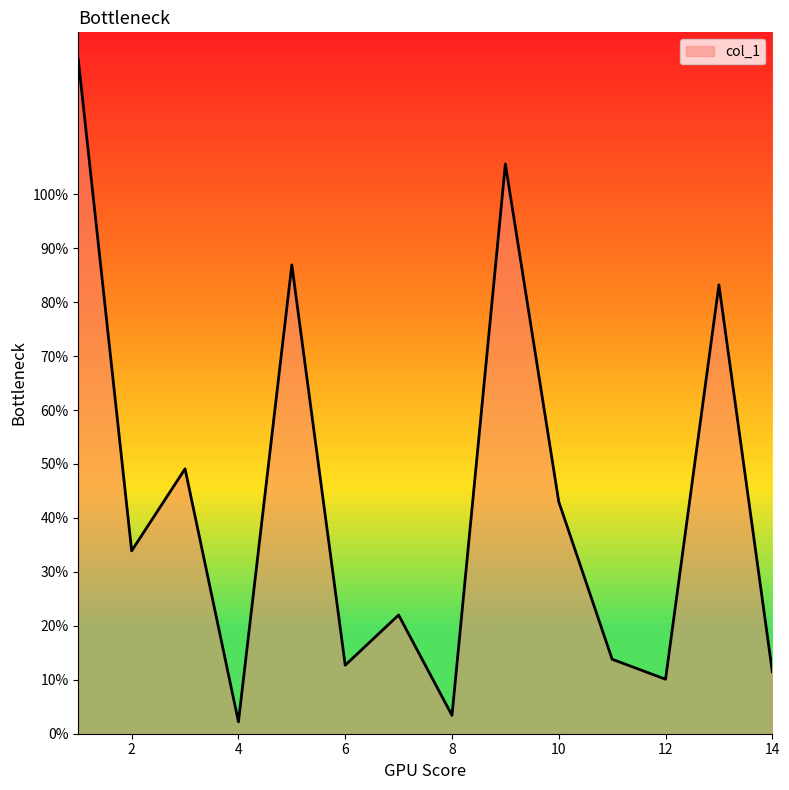

What is the difference between the maximum and minimum values?

122.8